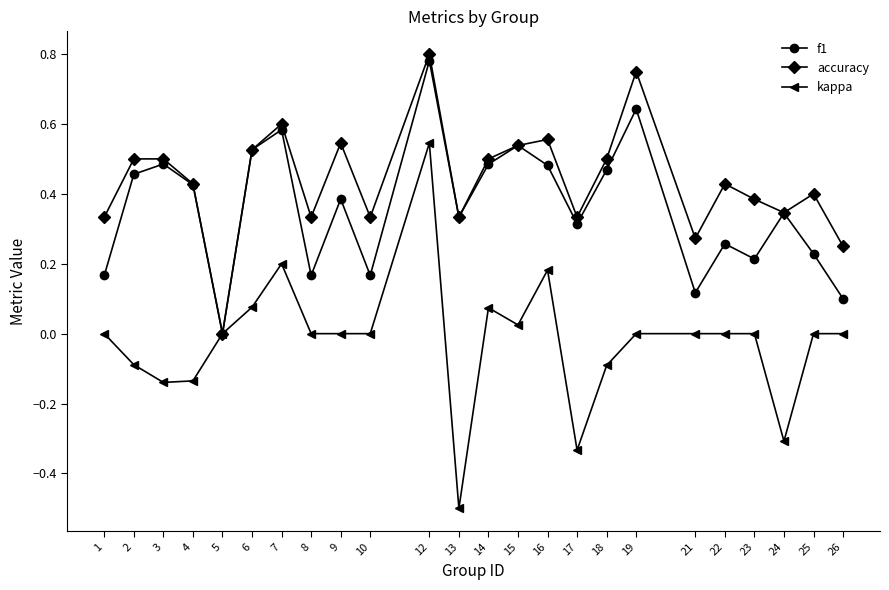

Is this an area chart (filled region under the line)?

No